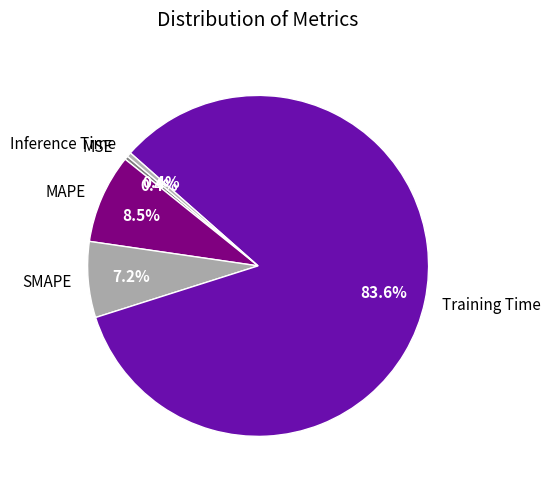

The MSE slice represents 0% of the pie. True or false?

True